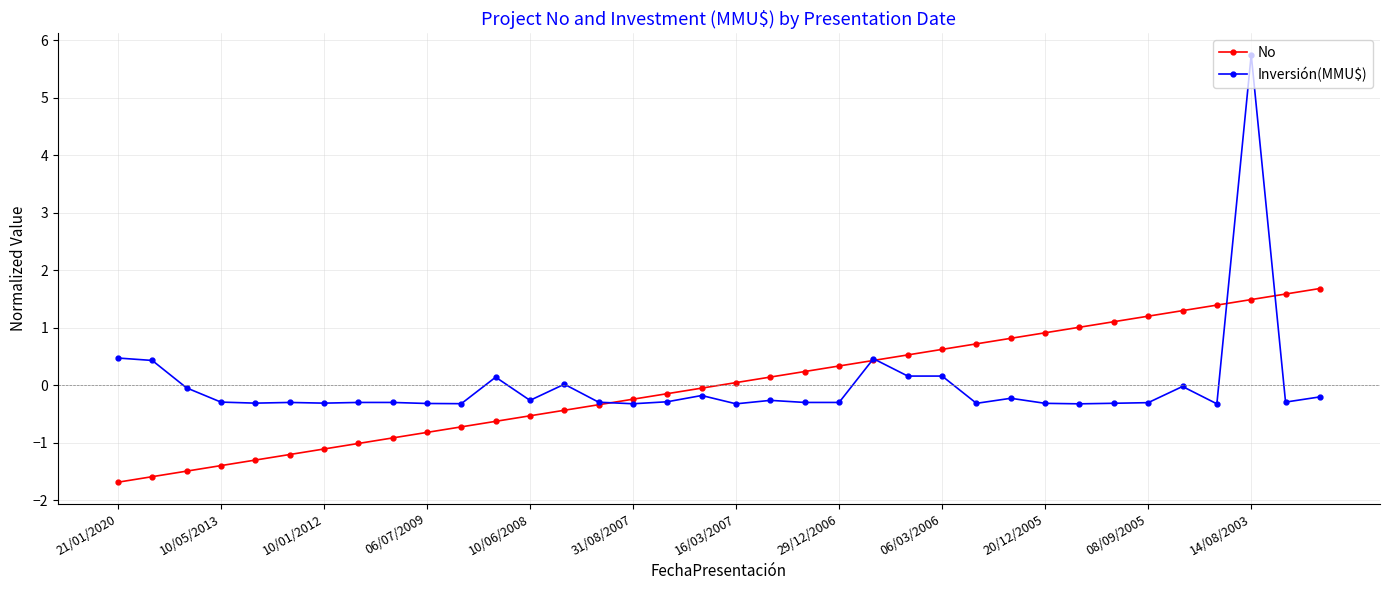

Does the chart have visible grid lines?

Yes